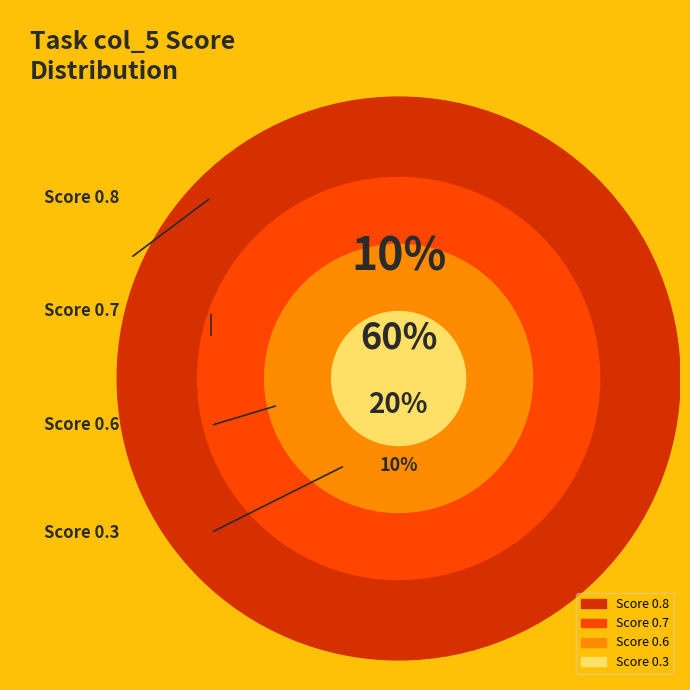

True or false: How to Create a Secret Candle Stash accounts for 5% of the total.

False